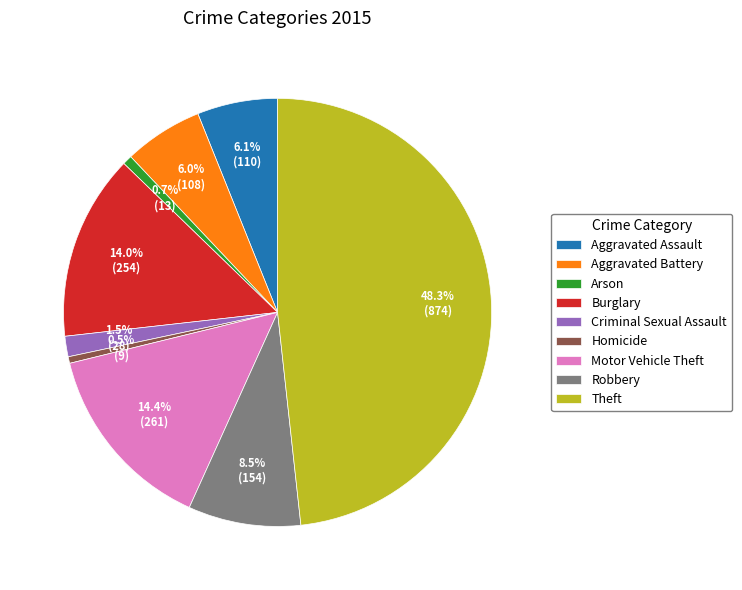

Is there a majority slice in this chart?

No